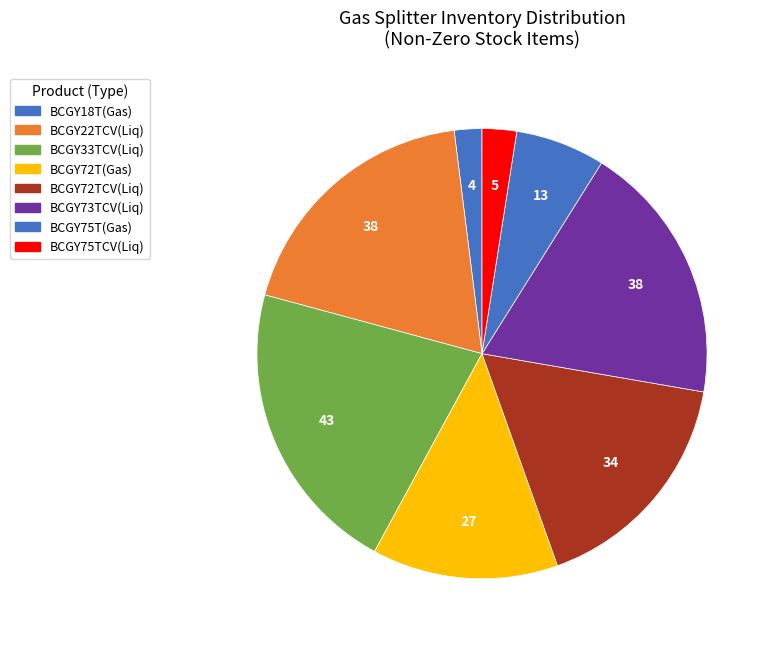

Which slice is the largest?

BCGY33TCV